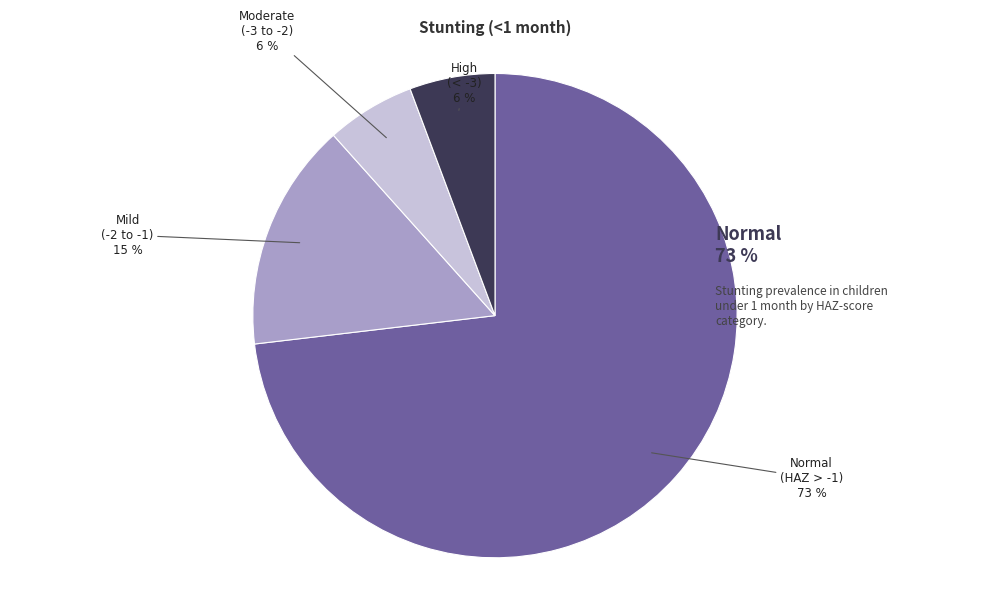

Is there any slice that represents more than half of the pie?

Yes